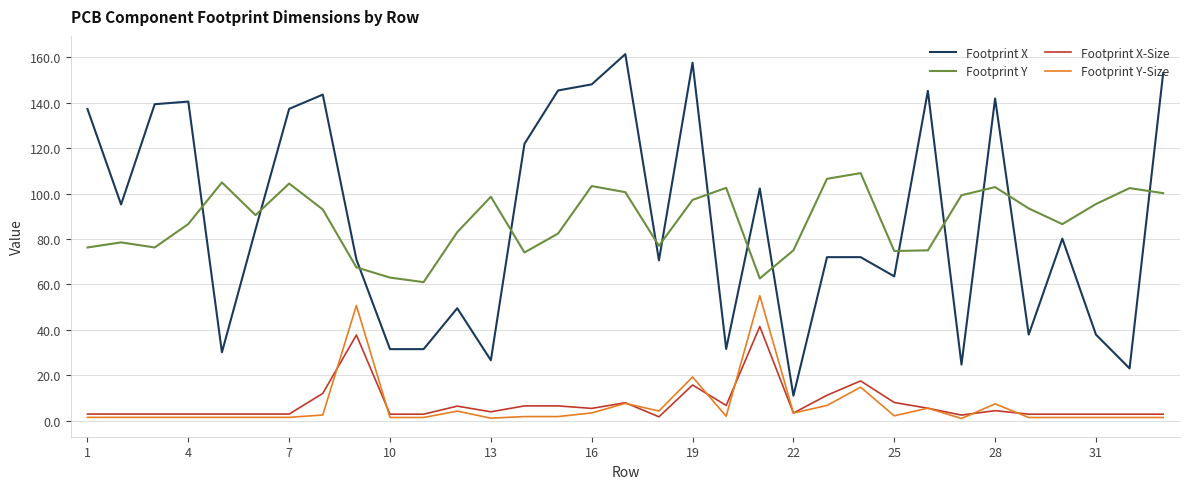

Which series has the largest range (max minus min)?

Footprint X